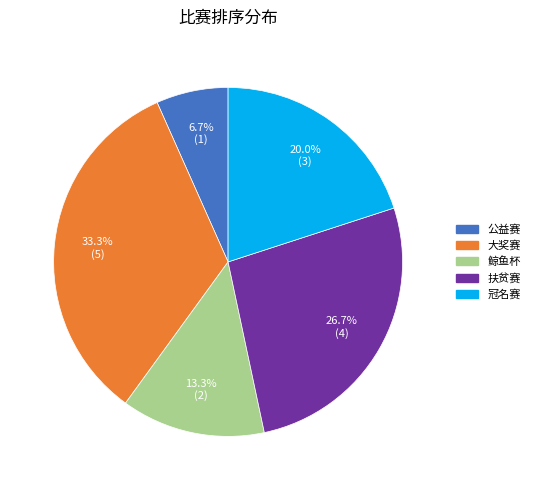

Count the number of slices in the pie.

5